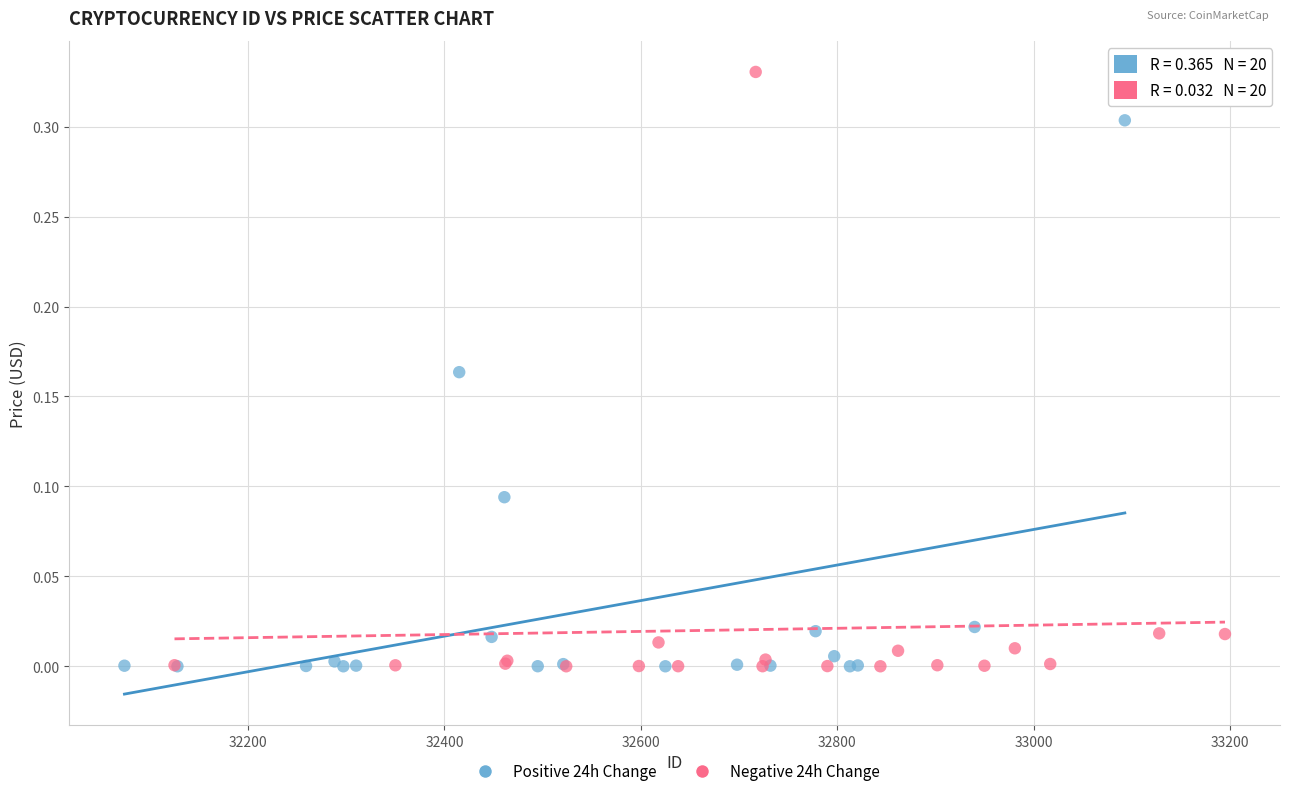

Which series has the widest spread of Y values?

Negative 24h Change